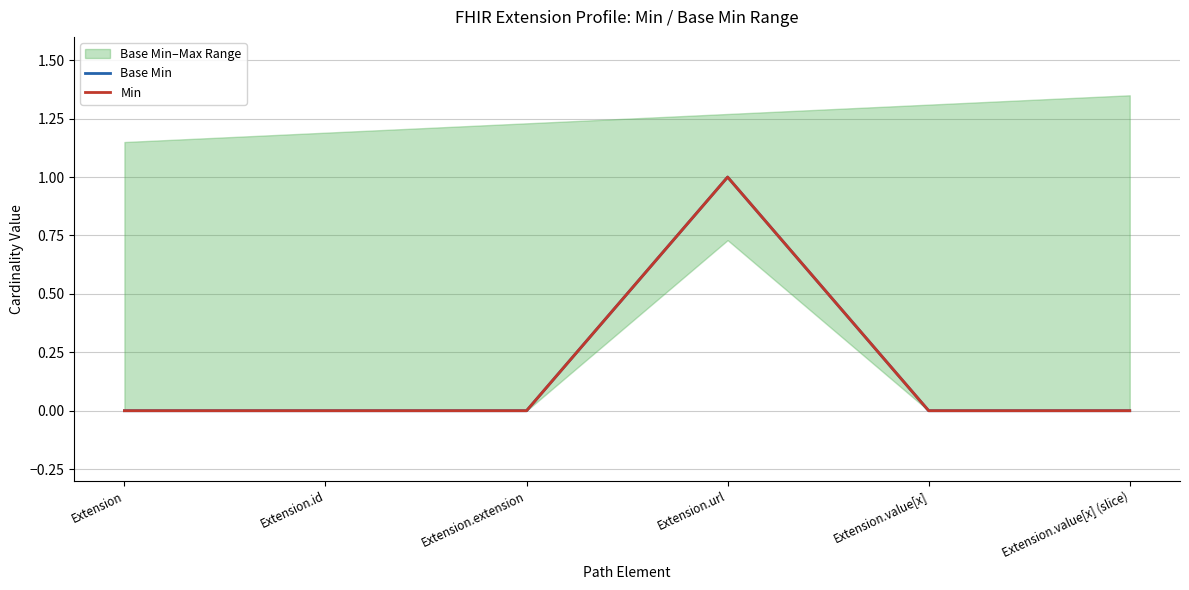

At which category is the sum across all series the highest?

Extension.url